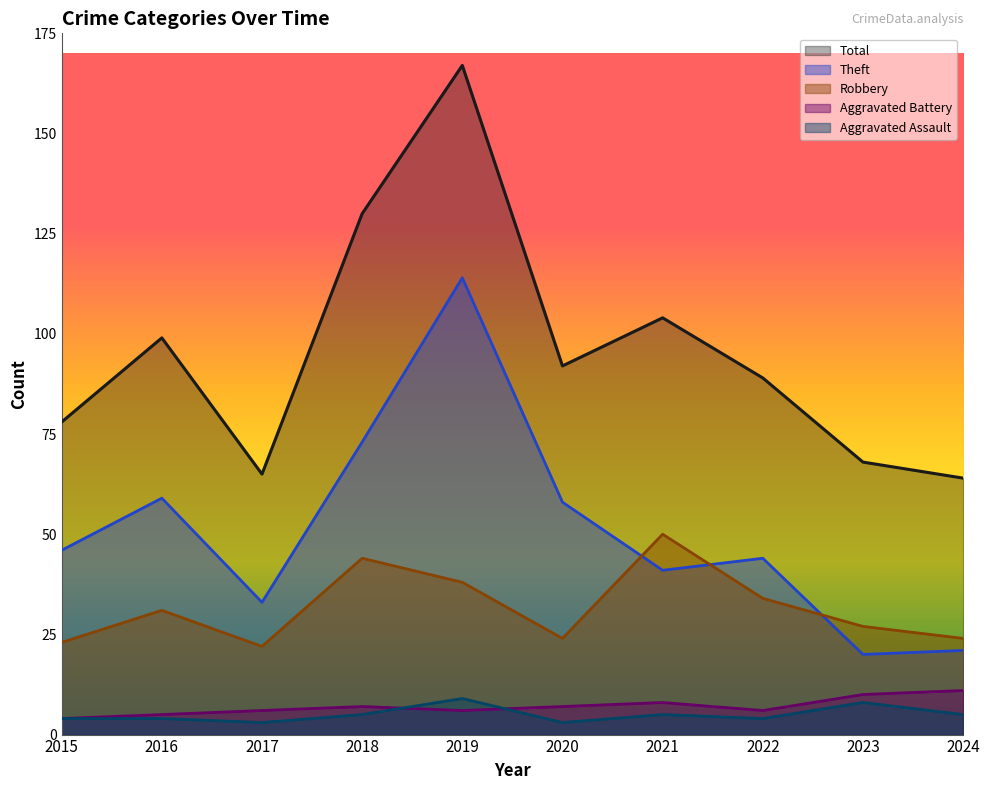

Reading left to right, extract all data points from this chart.

Aggravated Assault: 2015=4	2016=4	2017=3	2018=5	2019=9	2020=3	2021=5	2022=4	2023=8	2024=5
Aggravated Battery: 2015=4	2016=5	2017=6	2018=7	2019=6	2020=7	2021=8	2022=6	2023=10	2024=11
Robbery: 2015=23	2016=31	2017=22	2018=44	2019=38	2020=24	2021=50	2022=34	2023=27	2024=24
Theft: 2015=46	2016=59	2017=33	2018=73	2019=114	2020=58	2021=41	2022=44	2023=20	2024=21
Total: 2015=78	2016=99	2017=65	2018=130	2019=167	2020=92	2021=104	2022=89	2023=68	2024=64